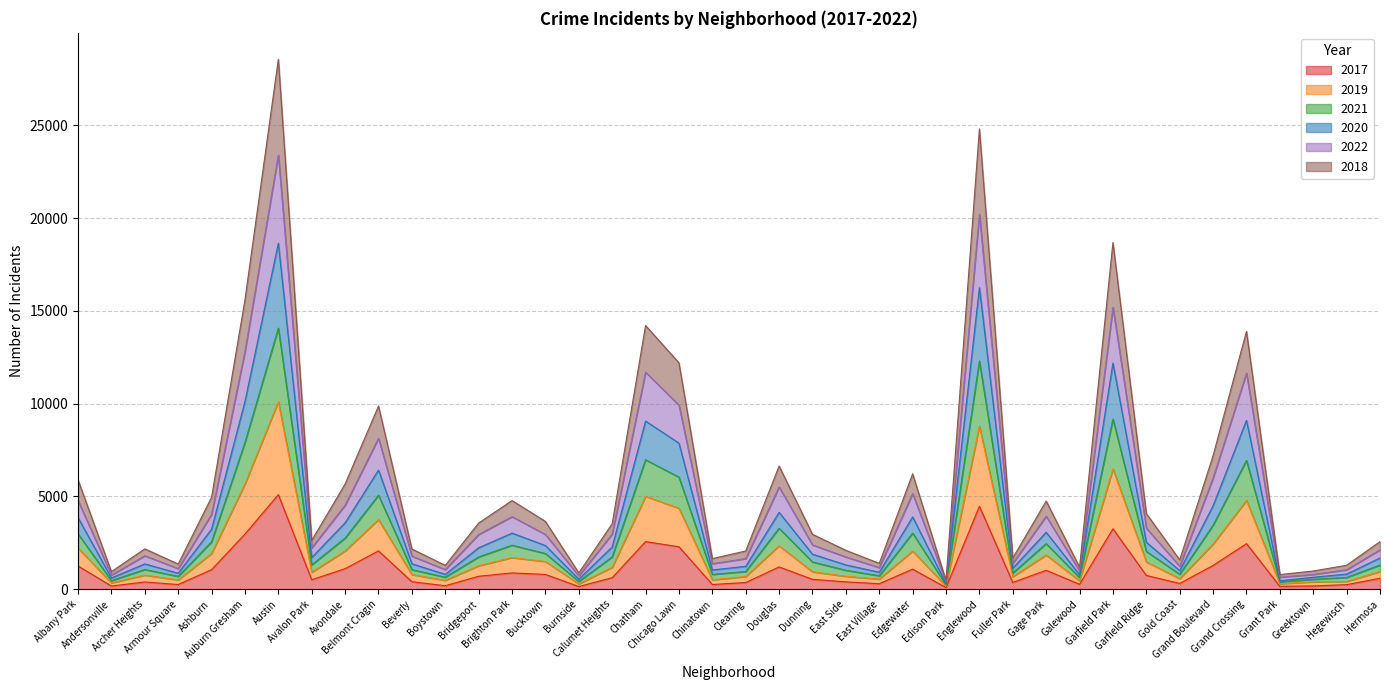

What position from the right is Calumet Heights?

24